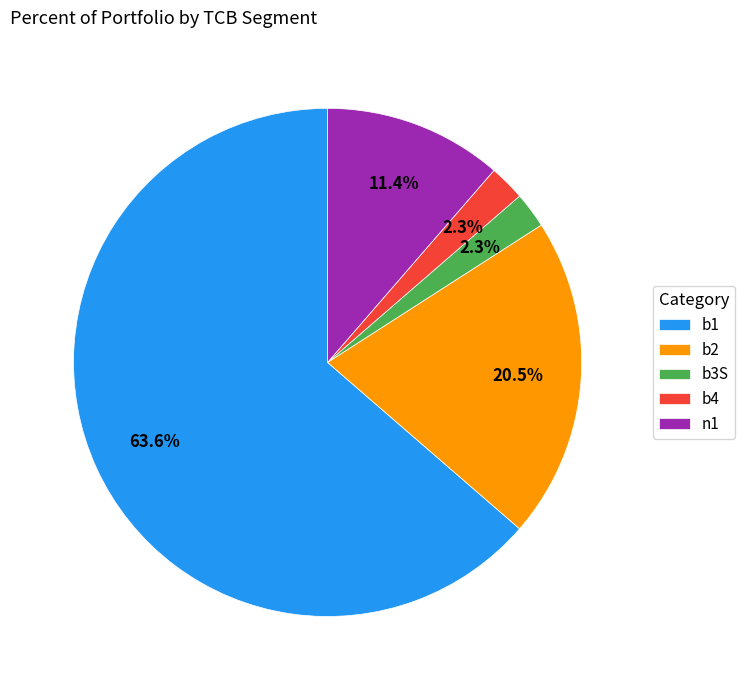

What is the largest slice in the pie chart?

b1